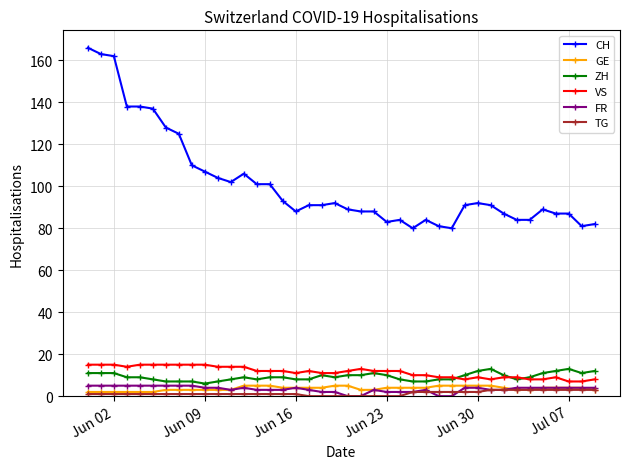

What is the maximum value shown in the chart?

166